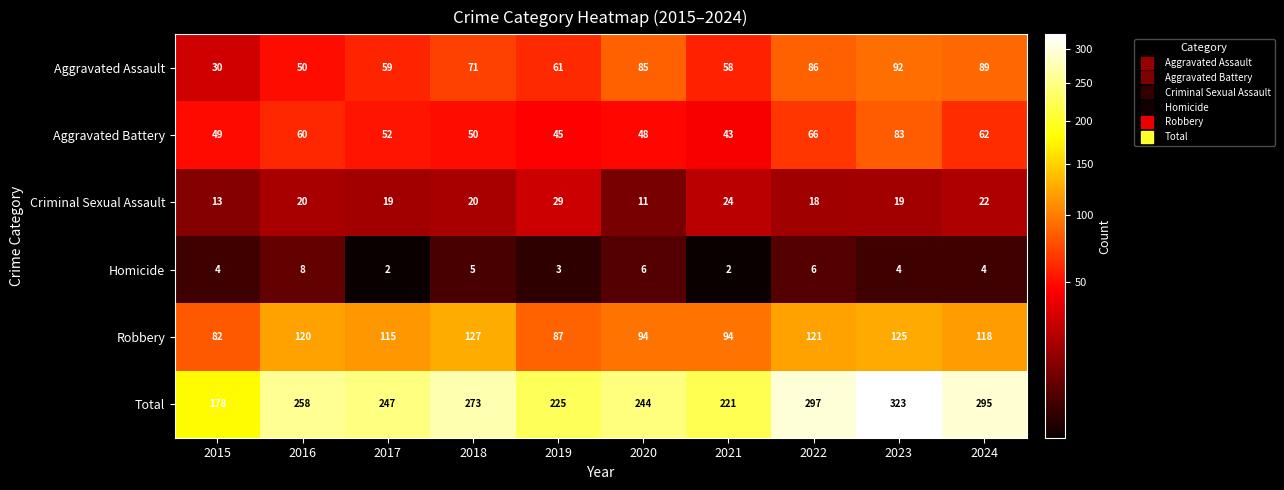

At which label does Aggravated Assault reach its peak?

2023